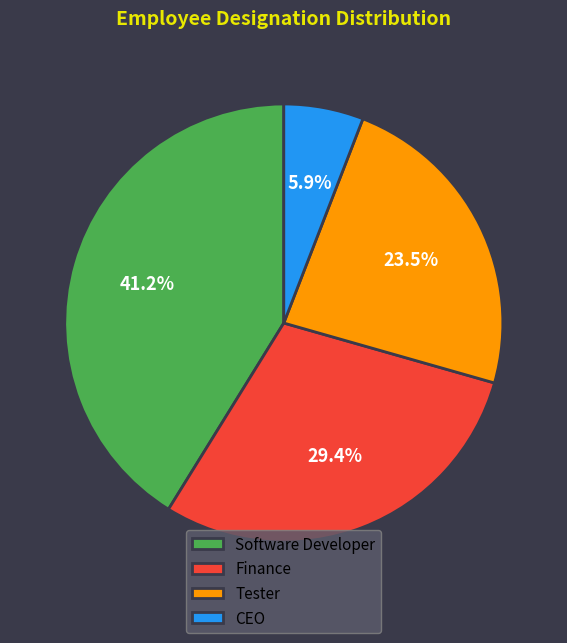

What portion of the pie excludes Software Developer?

58.8%